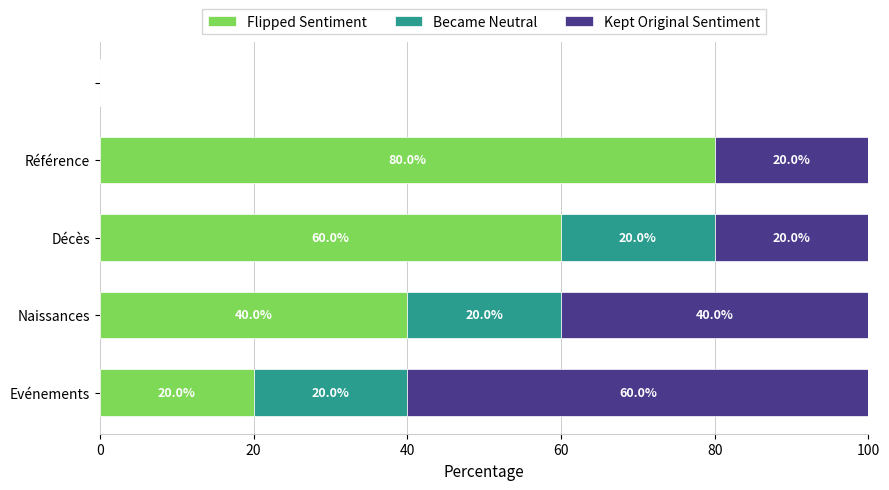

What is the sum of all Flipped Sentiment values?

200